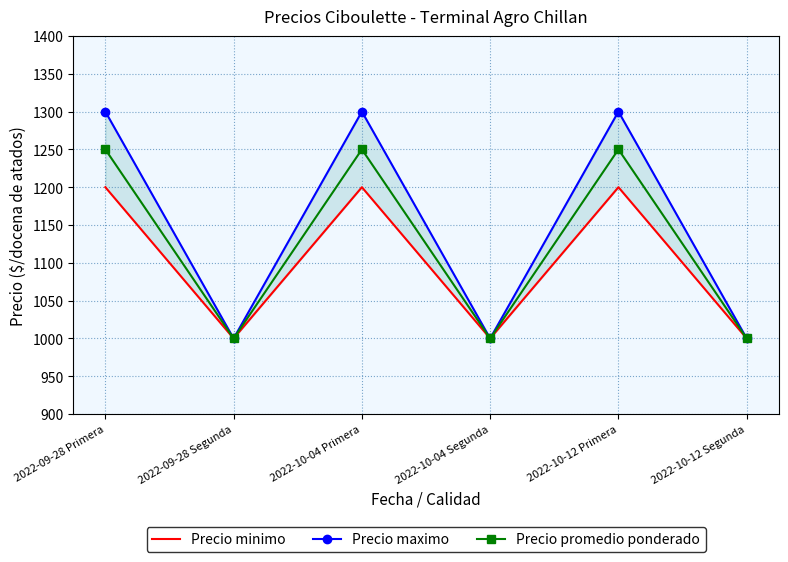

Where is the first local maximum for Precio minimo?

2022-10-04 Primera